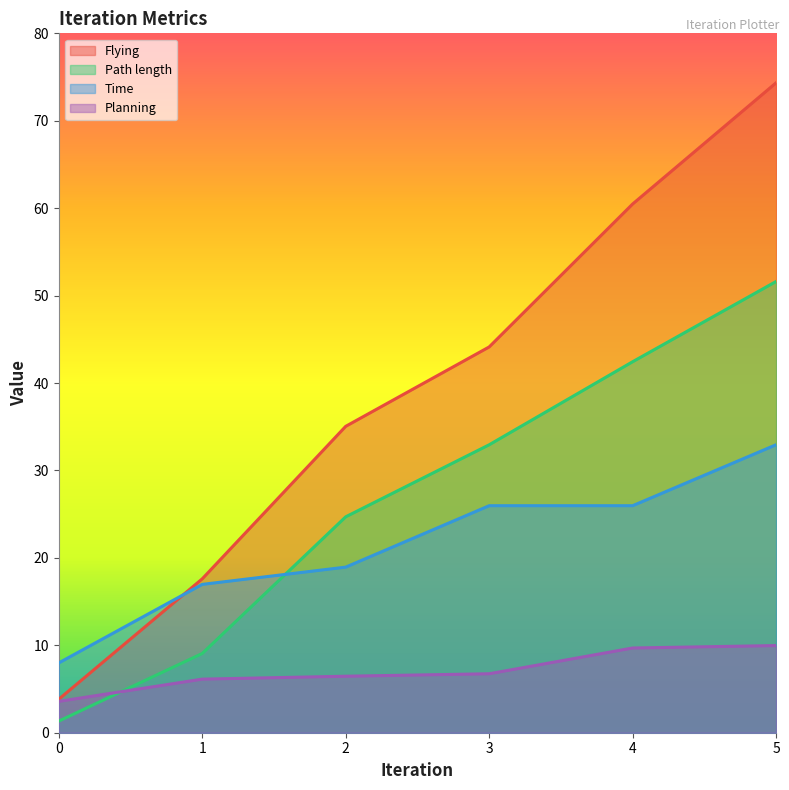

What is the difference between the highest and lowest values at 4?

50.8